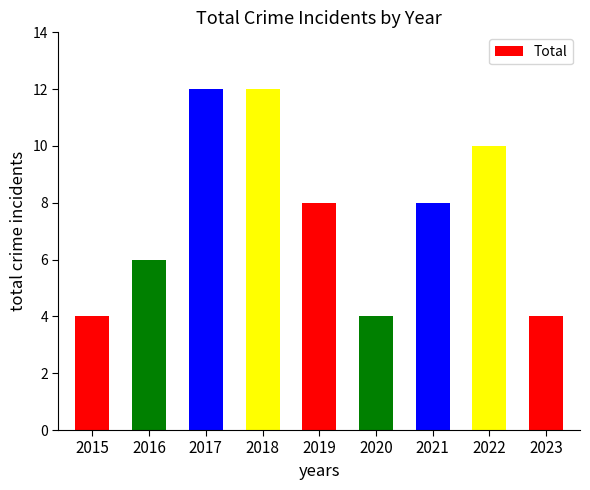

Where does the data first go above 8?

2017